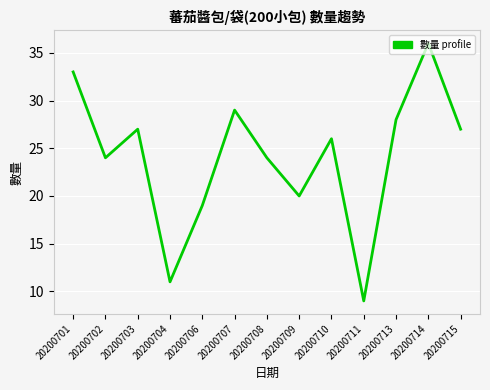

What is the minimum value shown in the chart?

9